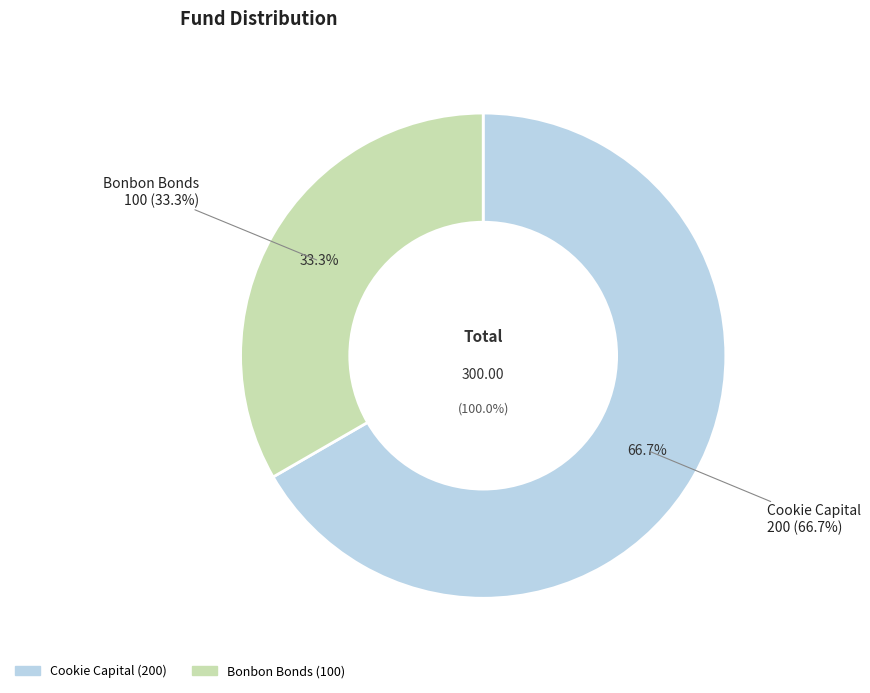

What is the smallest slice in the pie chart?

Bonbon Bonds